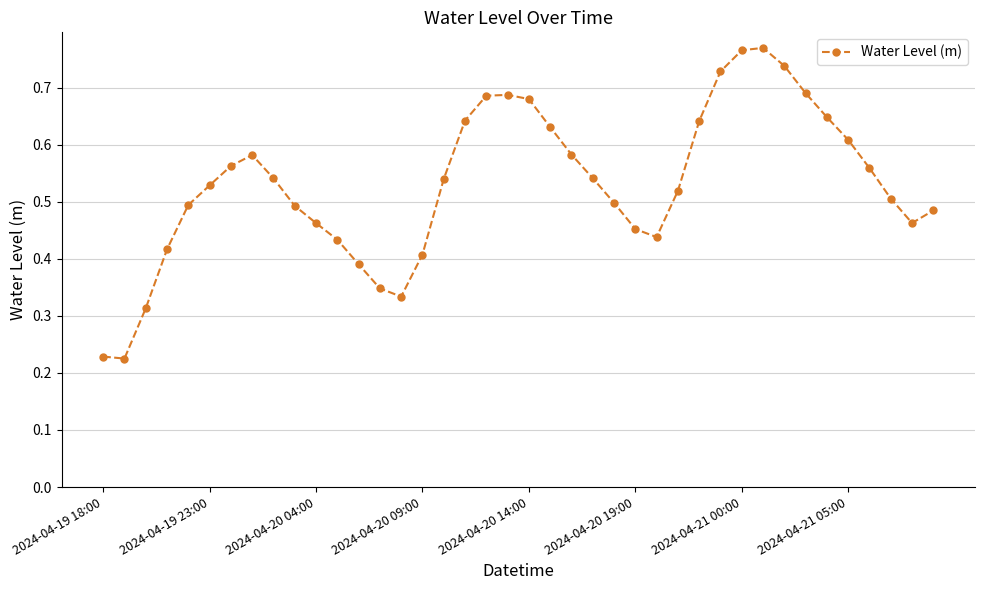

True or false: there are more than 1 points higher than both neighbors.

True